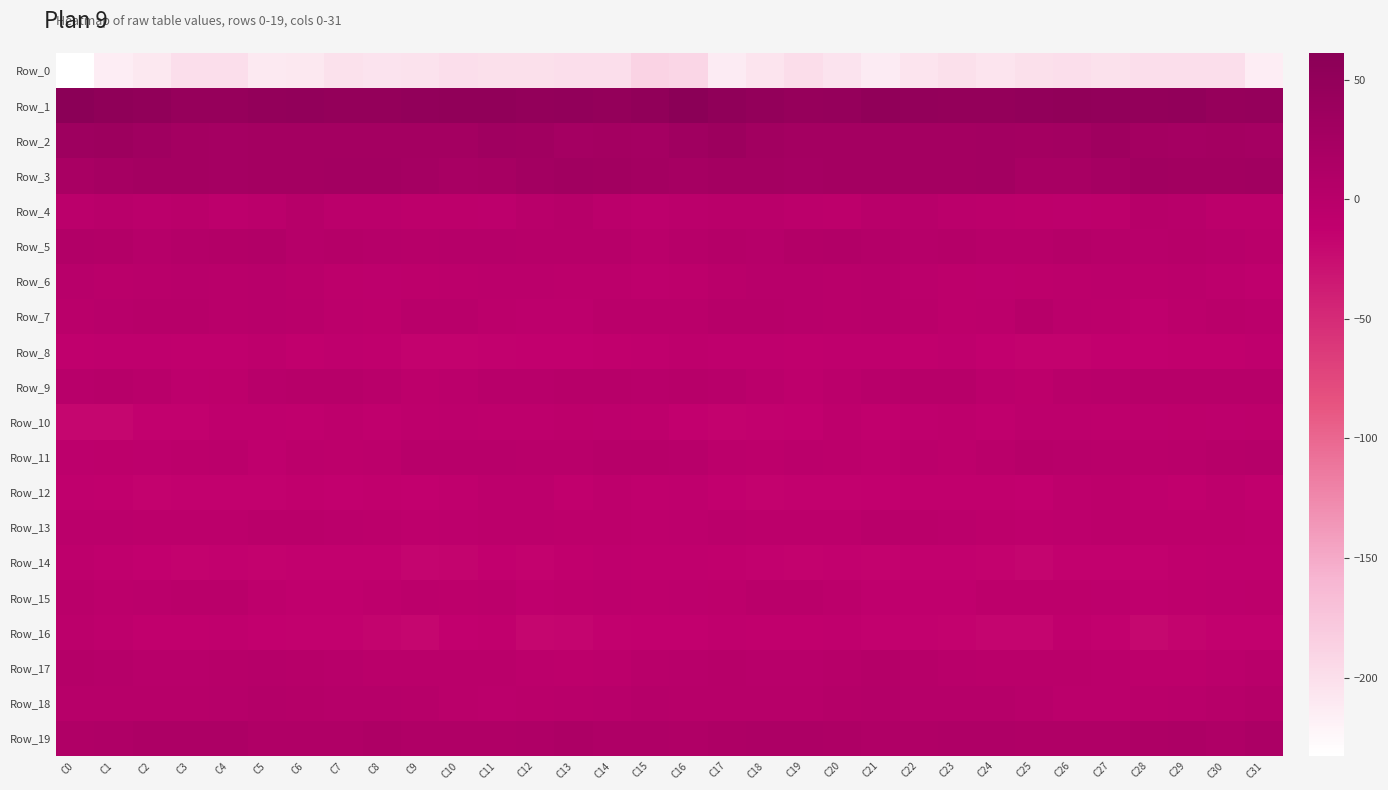

At which category is the sum across all series the highest?

C16